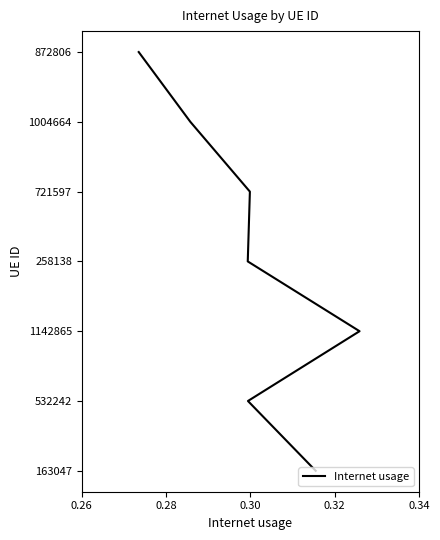

The value at 0.36 is 8. True or false?

False